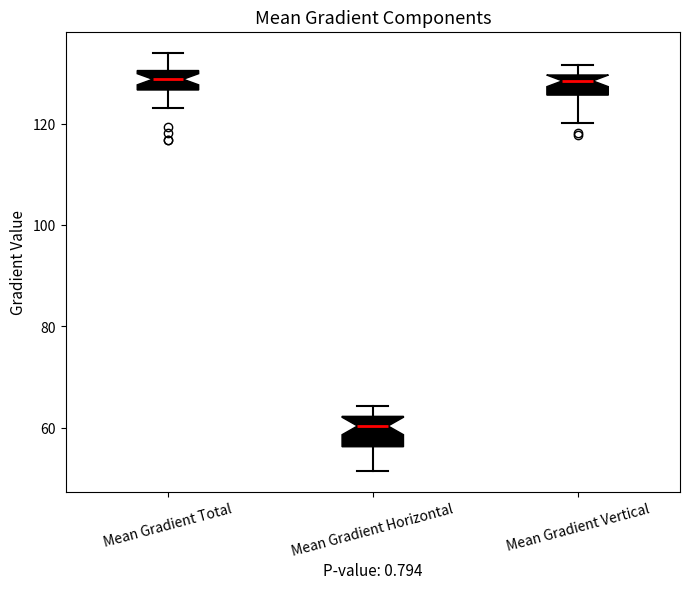

Reading left to right, read every box against the y-axis: the position of its median line, the range the box covers, and the ends of its whiskers. The values are not printed on the chart, so give them approximately, as read against the axis.

Mean Gradient Total: median 128, box 126 to 130, whiskers 124 to 134
Mean Gradient Horizontal: median 60, box 56 to 62, whiskers 52 to 64
Mean Gradient Vertical: median 128, box 126 to 130, whiskers 120 to 132